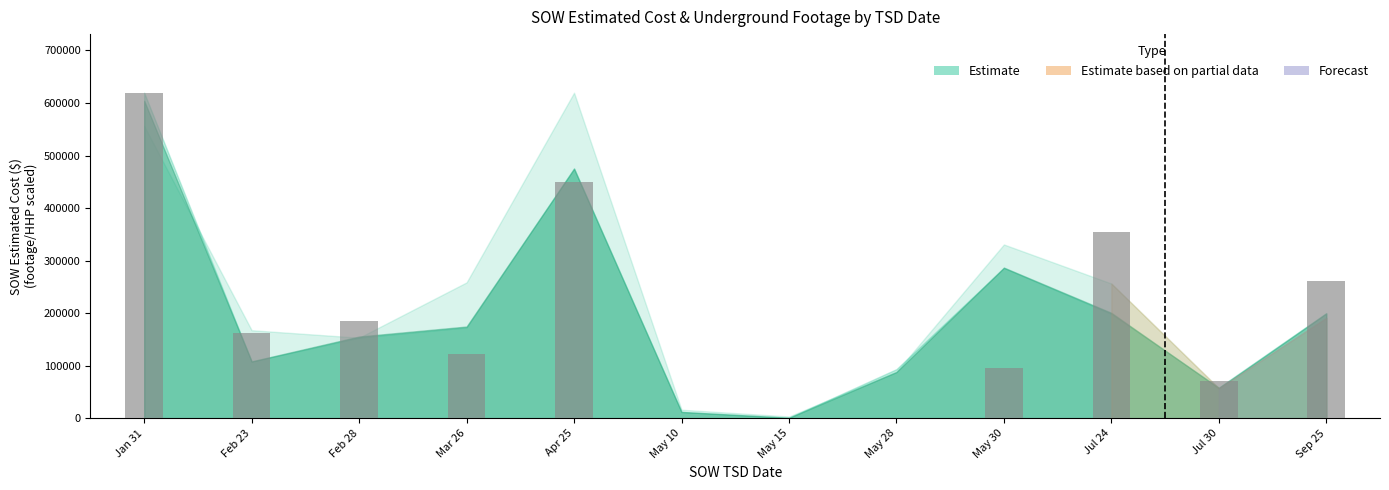

What is the sum of all values?

2323341.9